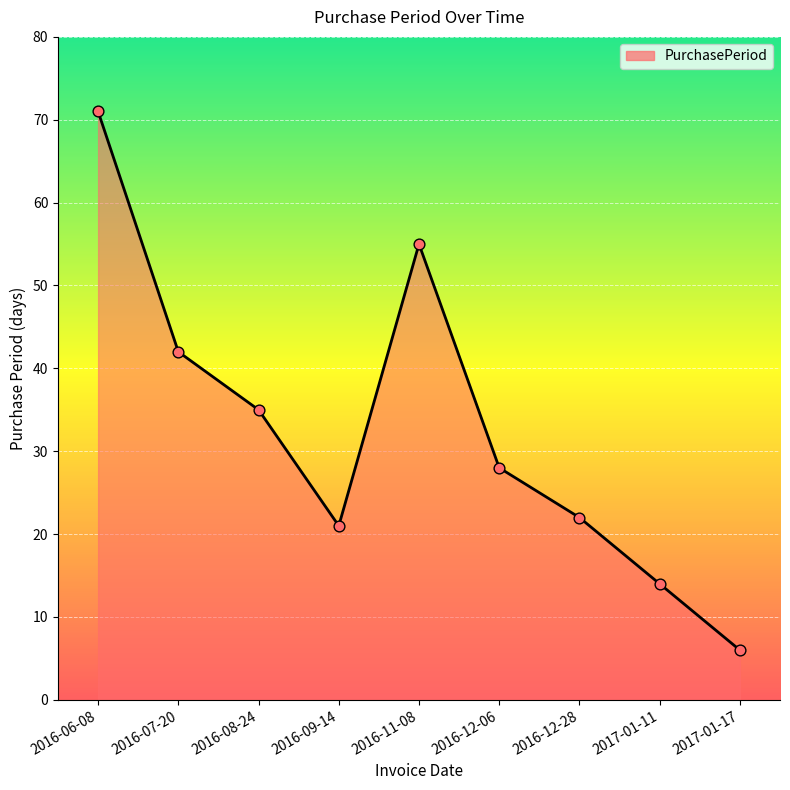

Which has a higher value, 2016-08-24 or 2016-09-14?

2016-08-24